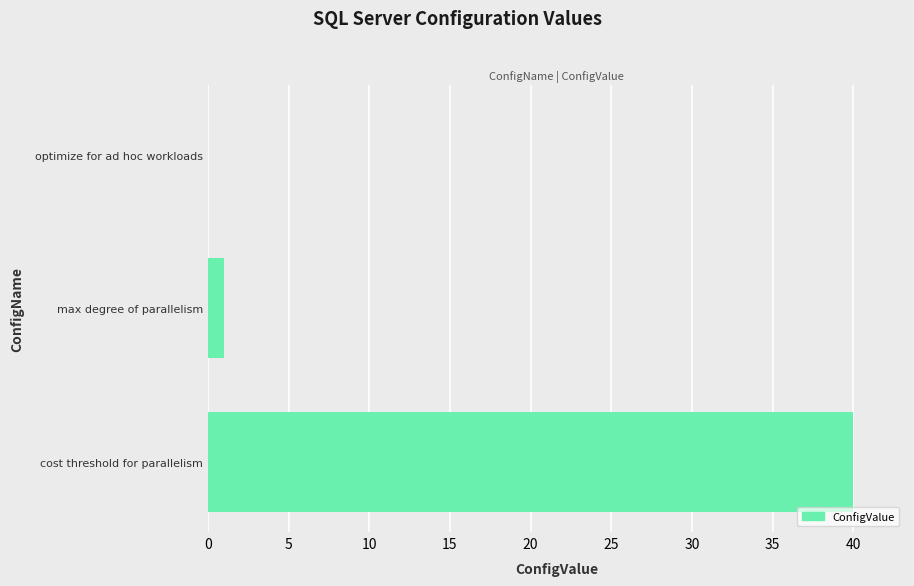

Reading top to bottom, extract all data points from this chart.

optimize for ad hoc workloads=0	max degree of parallelism=1	cost threshold for parallelism=40